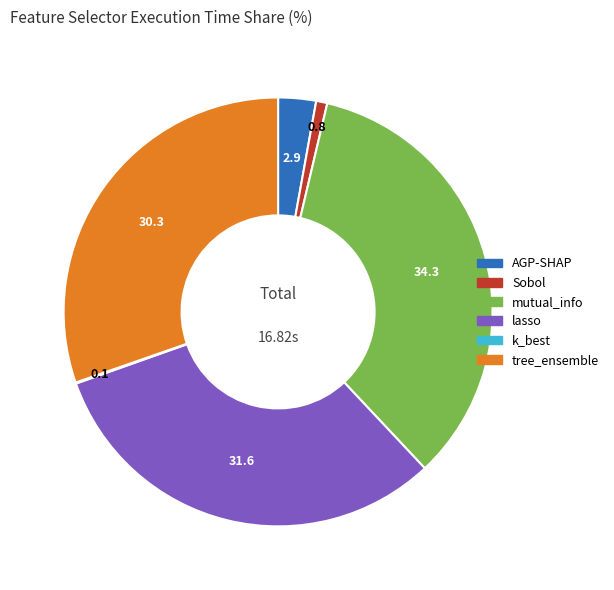

Is it true that lasso is 37% of the pie?

False